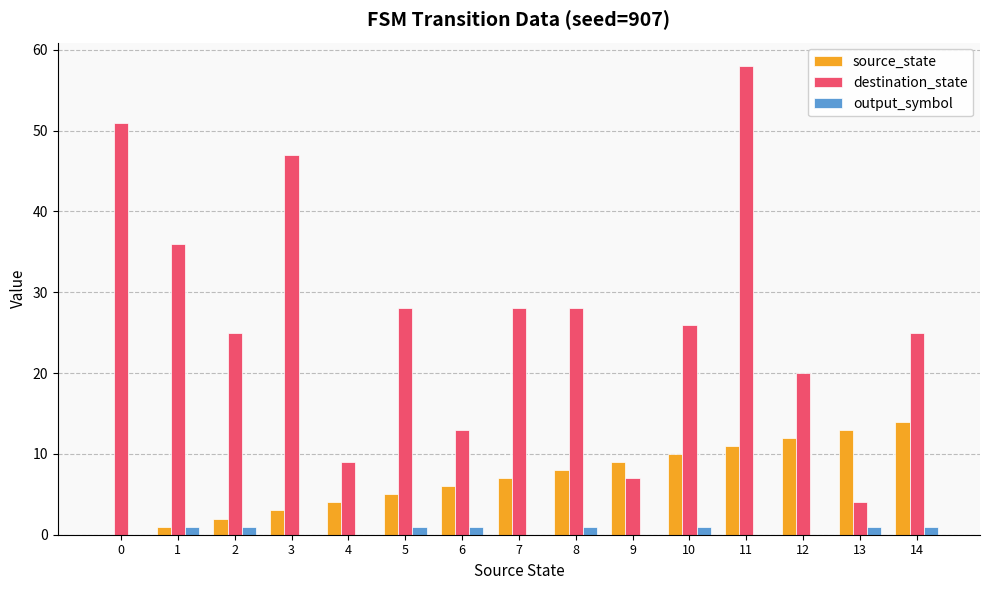

How many categories are shown in the chart?

15